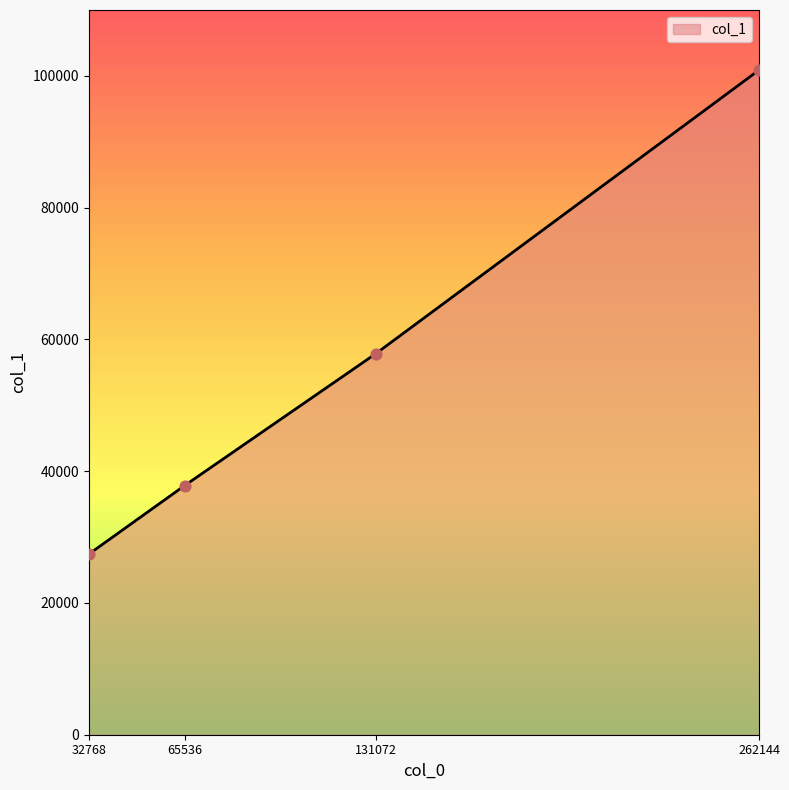

What is the ratio of the value at 131072 to the value at 262144?

0.6